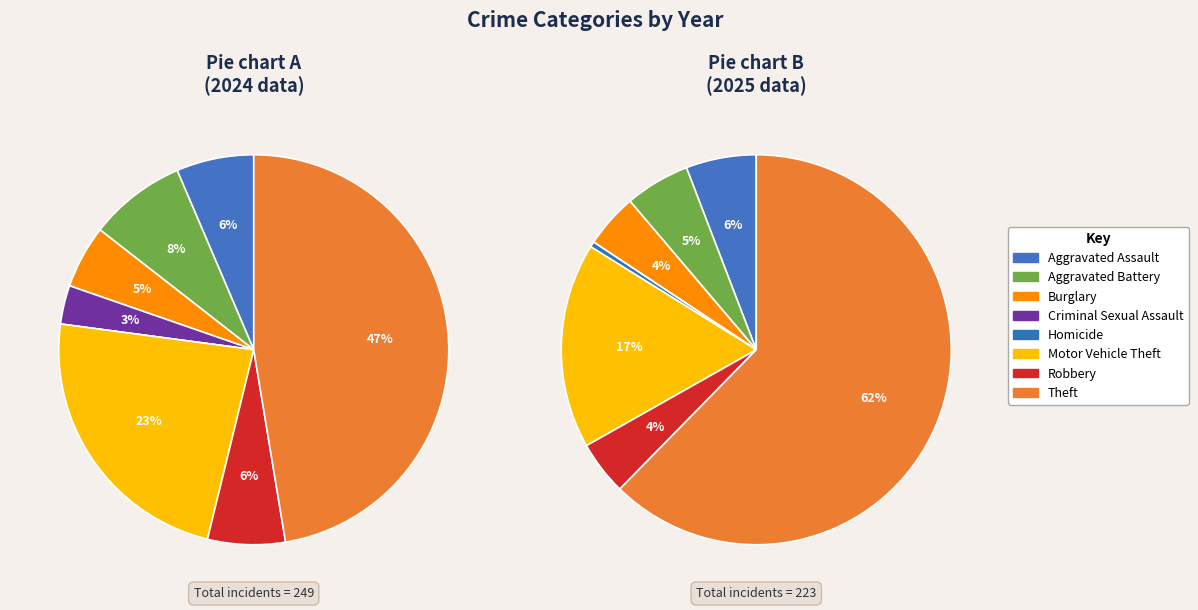

Does values_2025 account for over 50% of the chart?

No